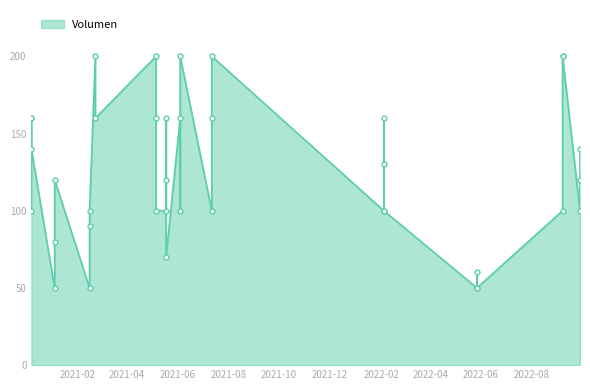

What is the sum of the values at 2021-02-22 and 2022-09-07?

360